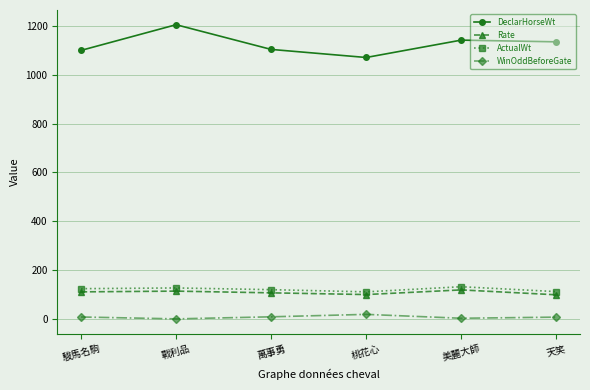

What is the value of the Rate point at the 2nd from the left?

115.0